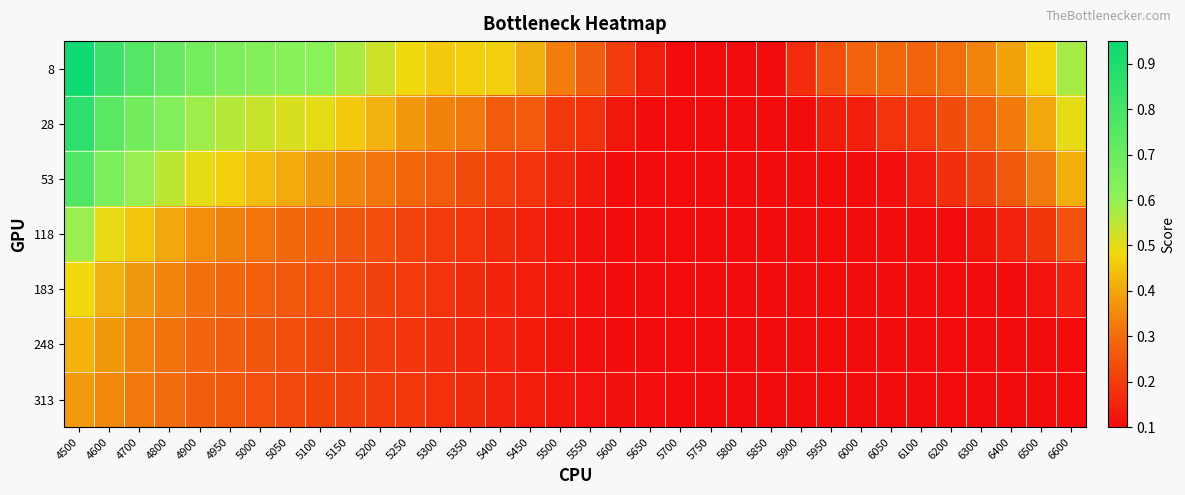

What is the greatest value displayed?

0.9